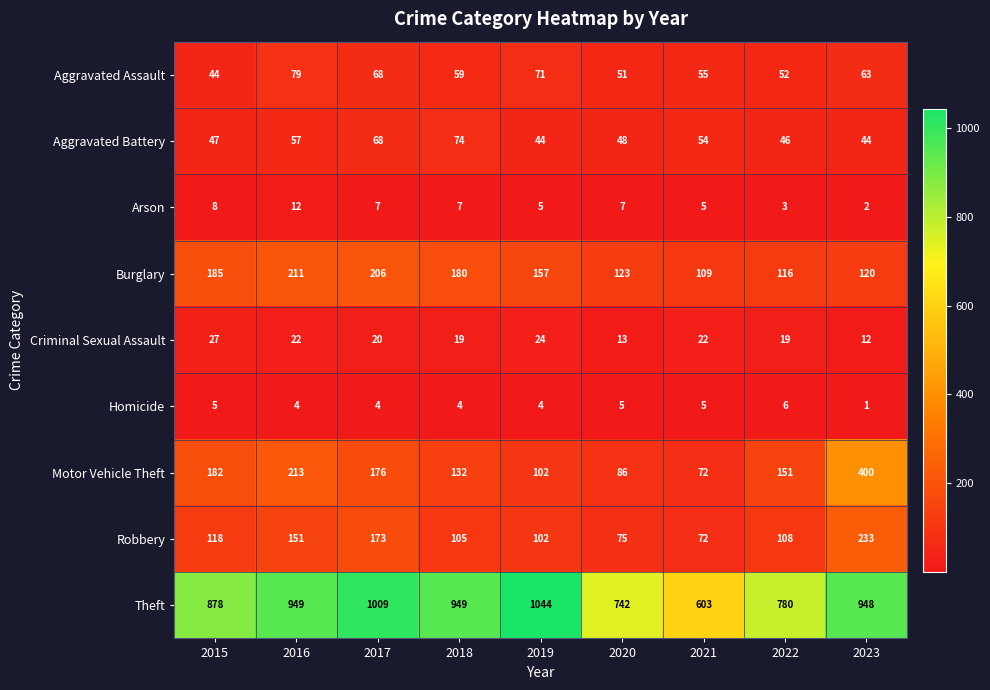

What is the maximum value shown in the chart?

1044